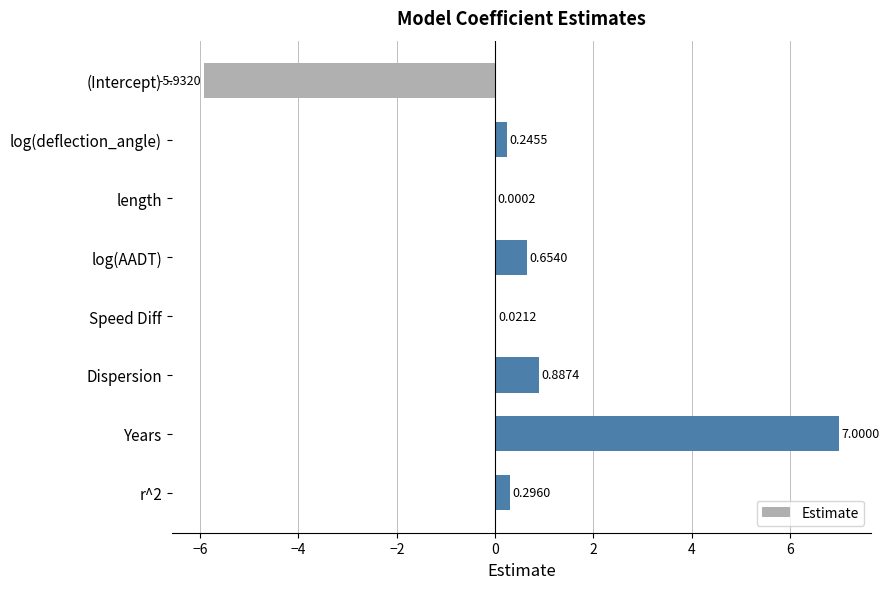

At which label is the value closest to 0?

length